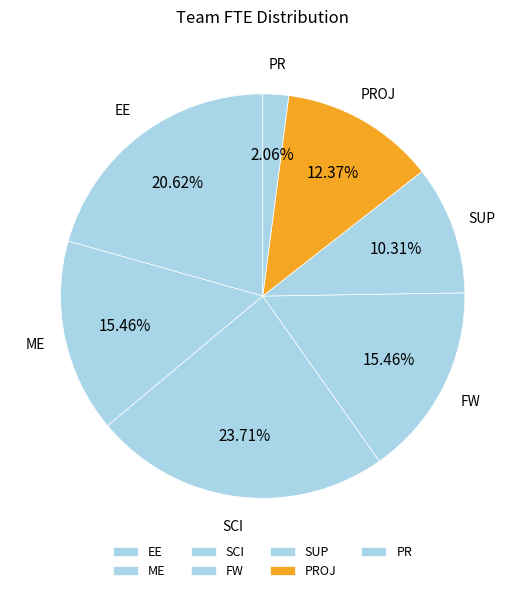

What is the ratio of the value at PROJ to the value at SCI?

0.5